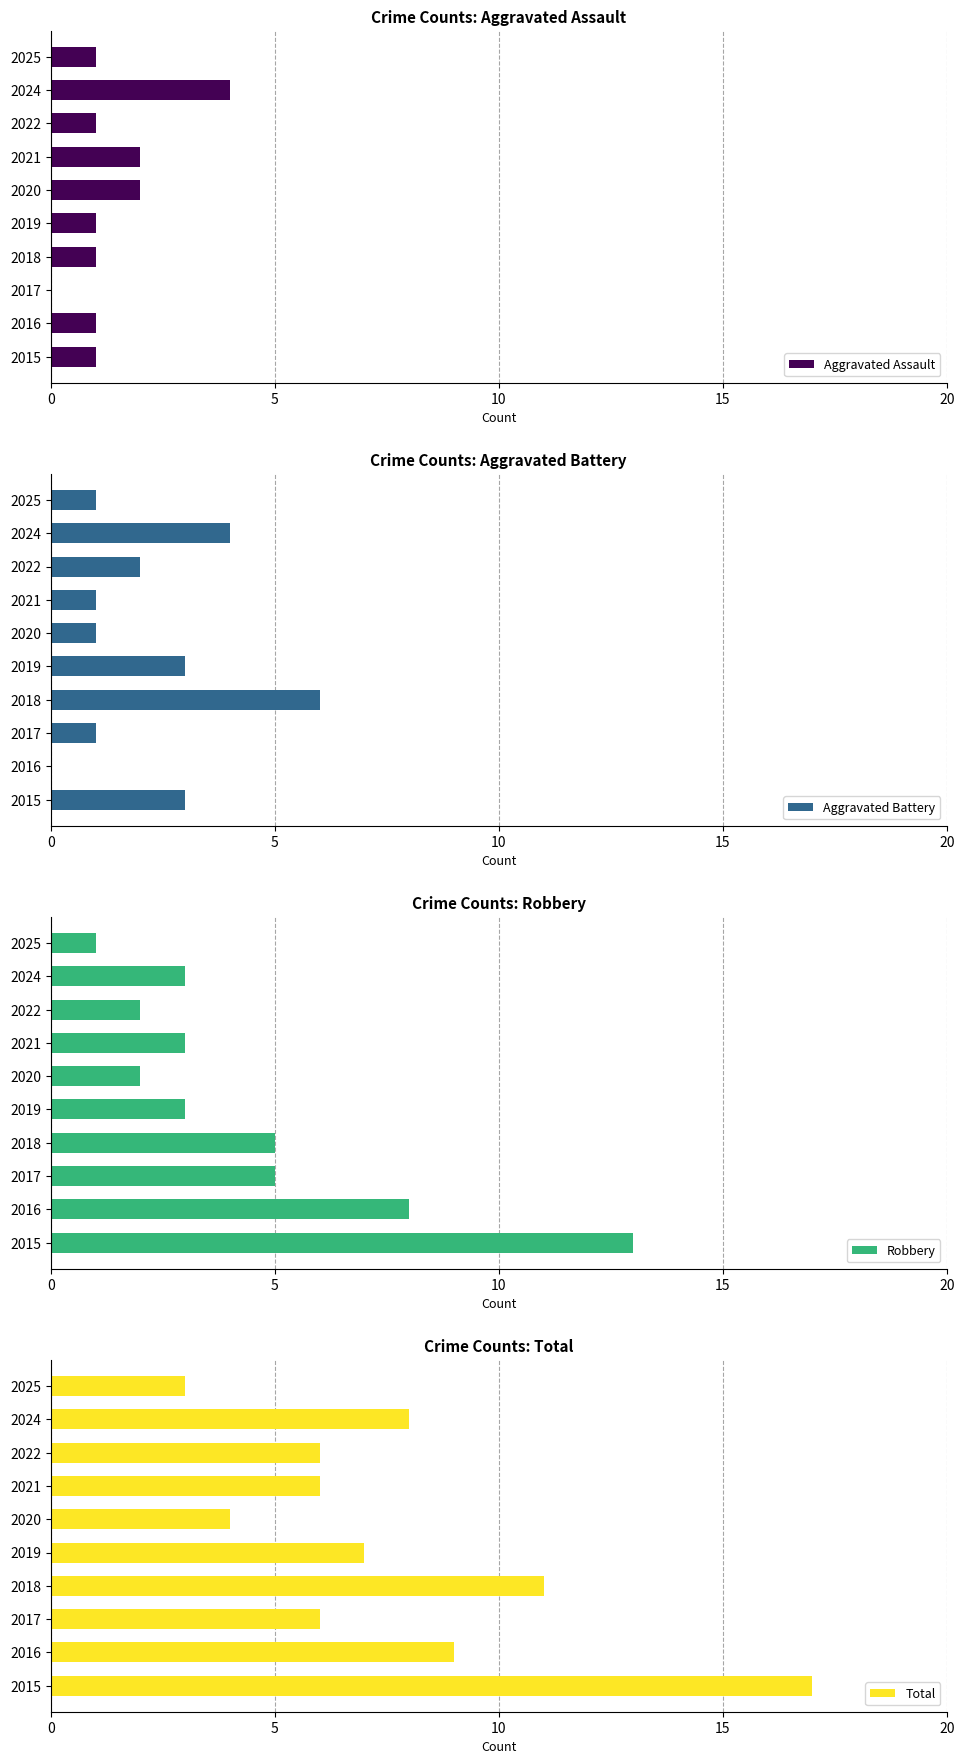

What are all the series names shown in the legend?

Aggravated Assault, Aggravated Battery, Robbery, Total